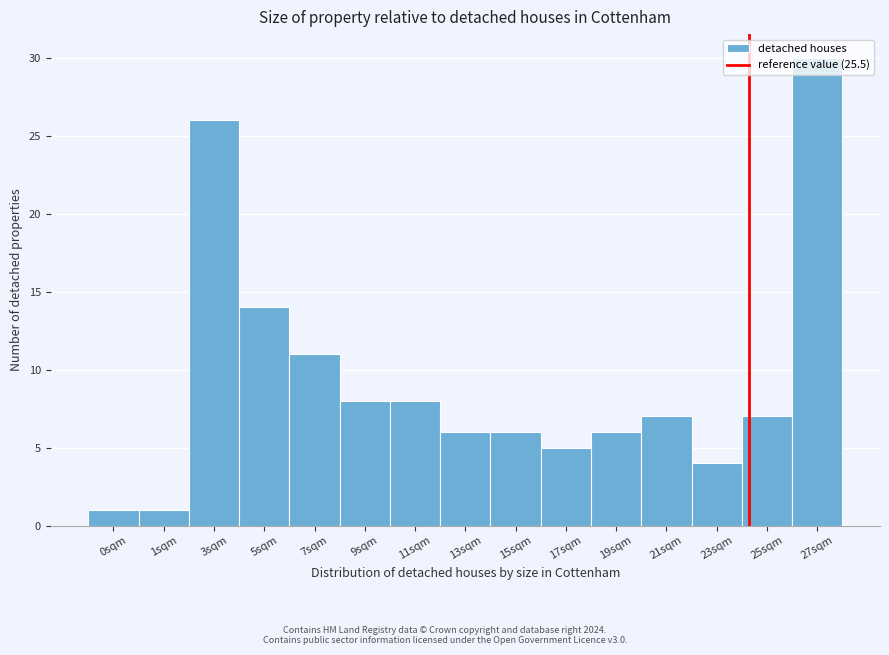

What is the difference between the maximum and second lowest values?

29